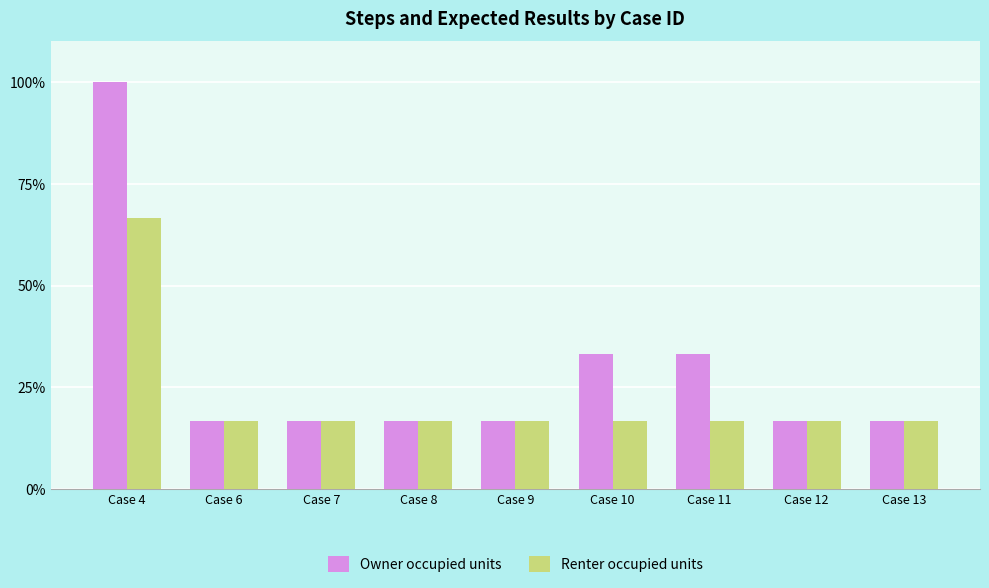

At which category is the sum across all series the highest?

Case 4